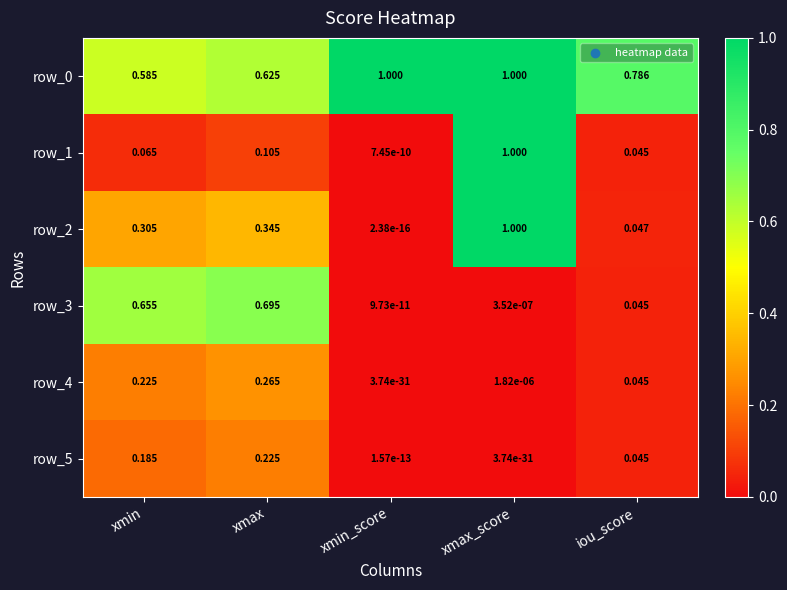

The value of row_0 at xmax is 0.4. True or false?

False